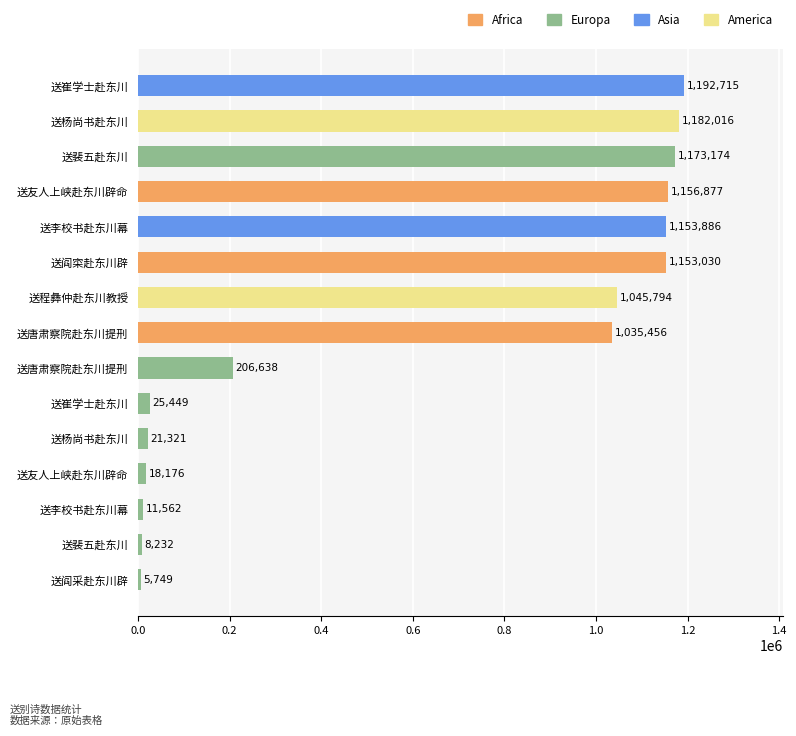

How many values are below 1035456?

7